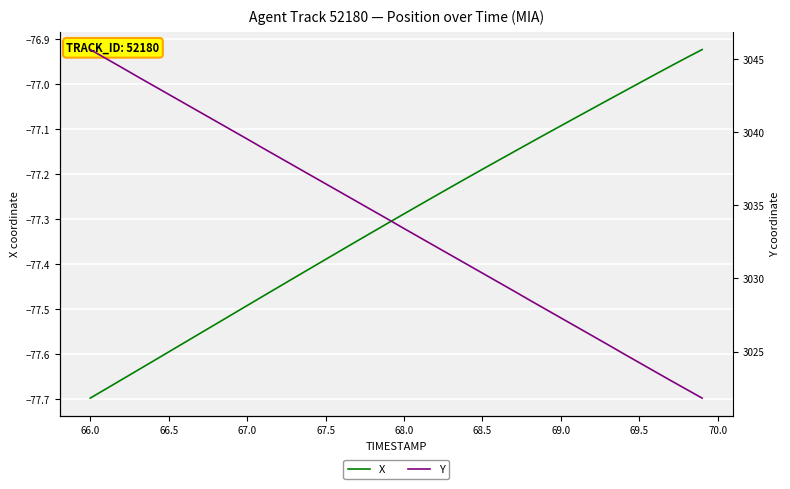

True or false: X and Y cross at least once.

False